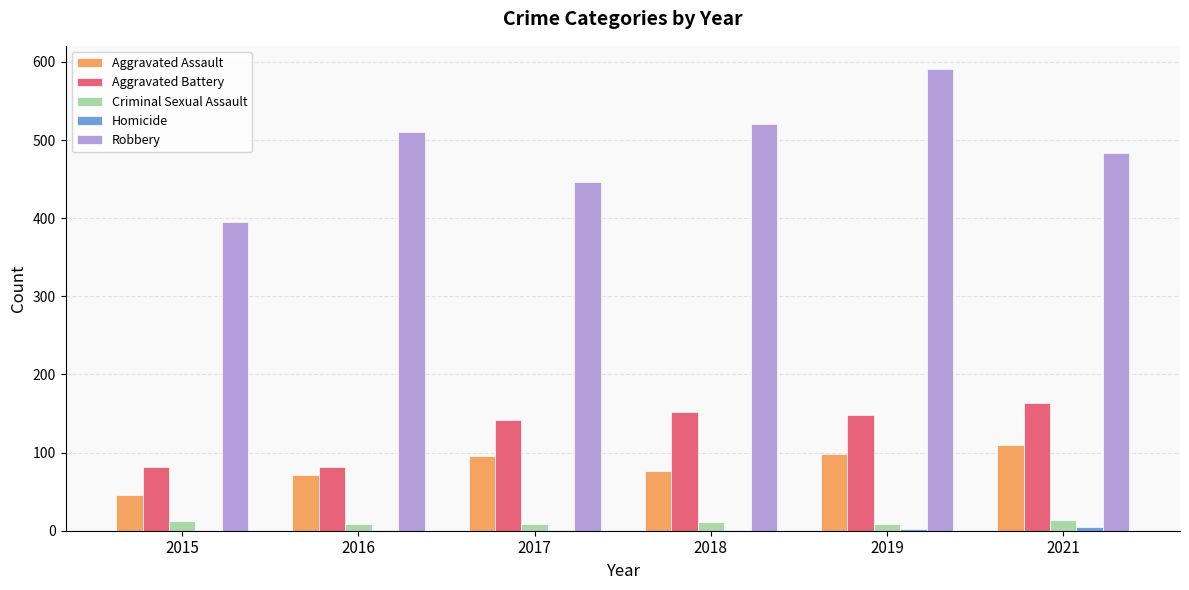

Between 2015 and 2019, which series saw the biggest shift?

Robbery